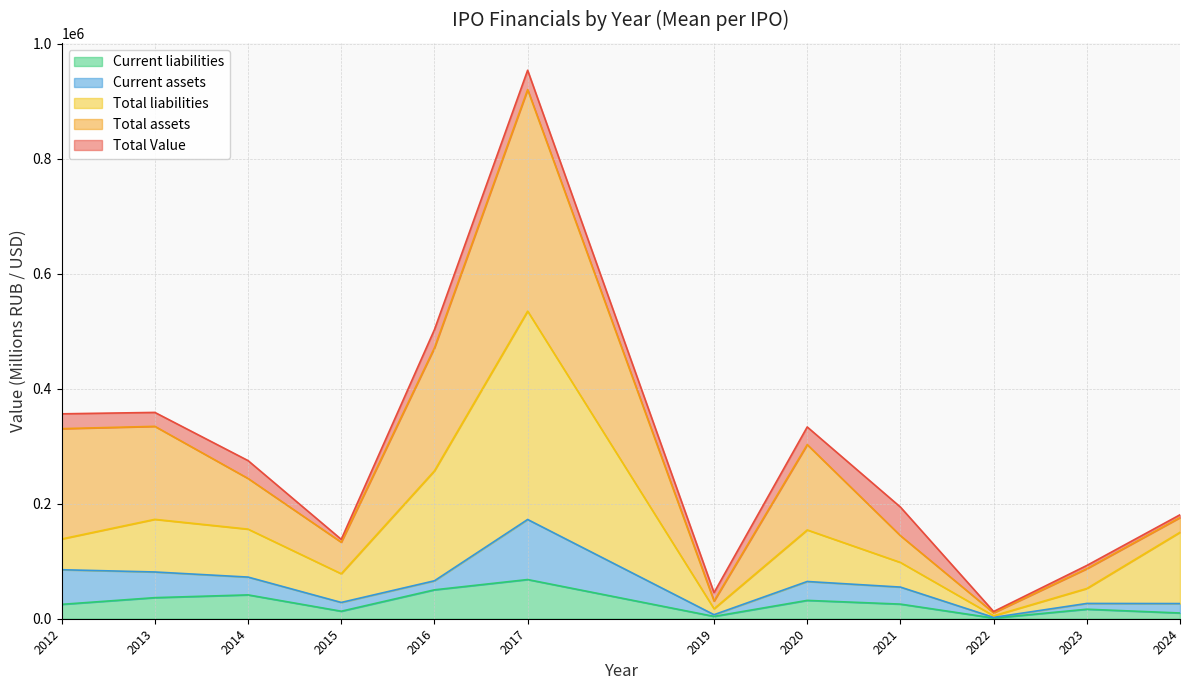

The value of Current liabilities at 2017 is 68137.7. True or false?

True